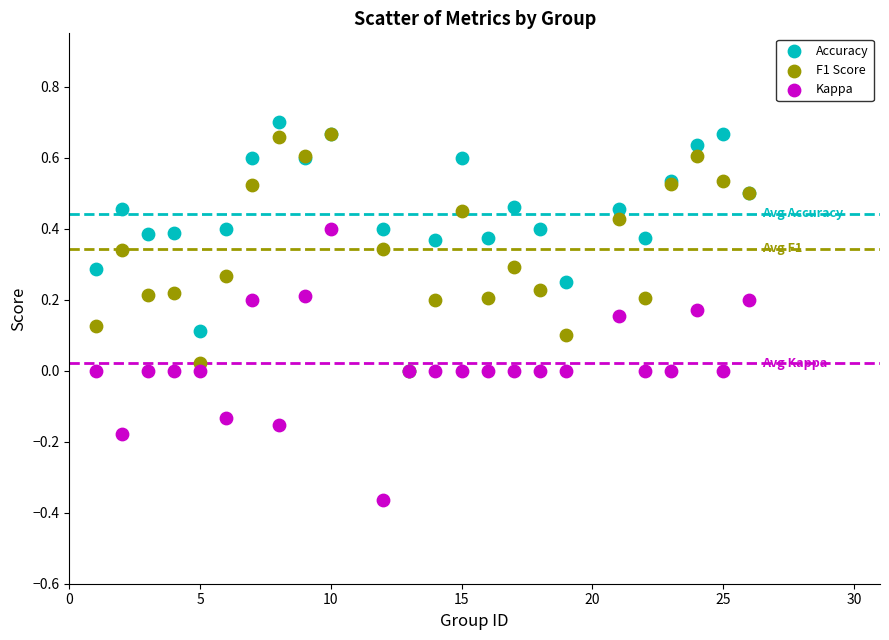

Which series reaches the minimum Y coordinate?

Kappa